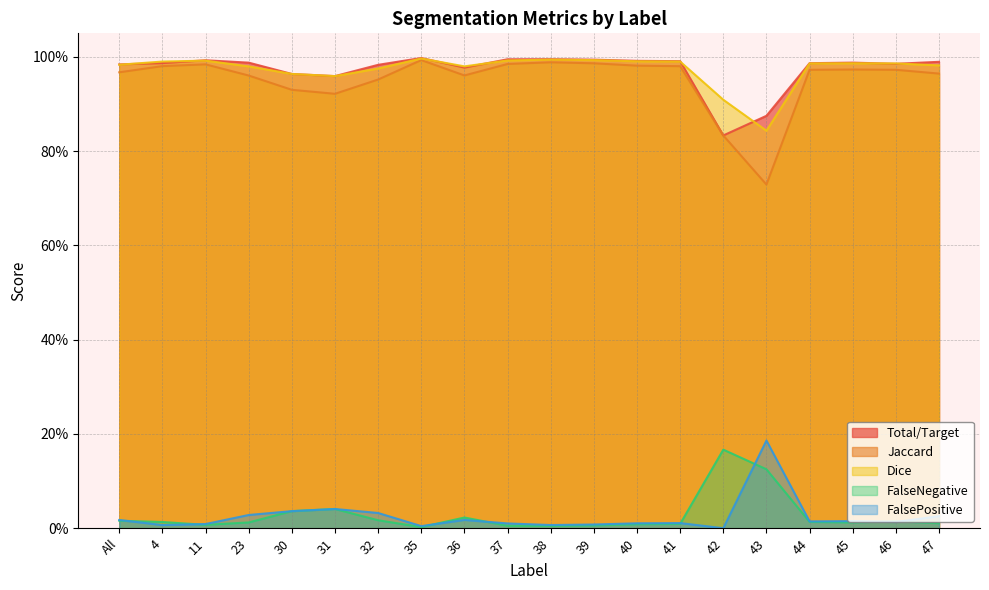

Does the chart have visible grid lines?

Yes